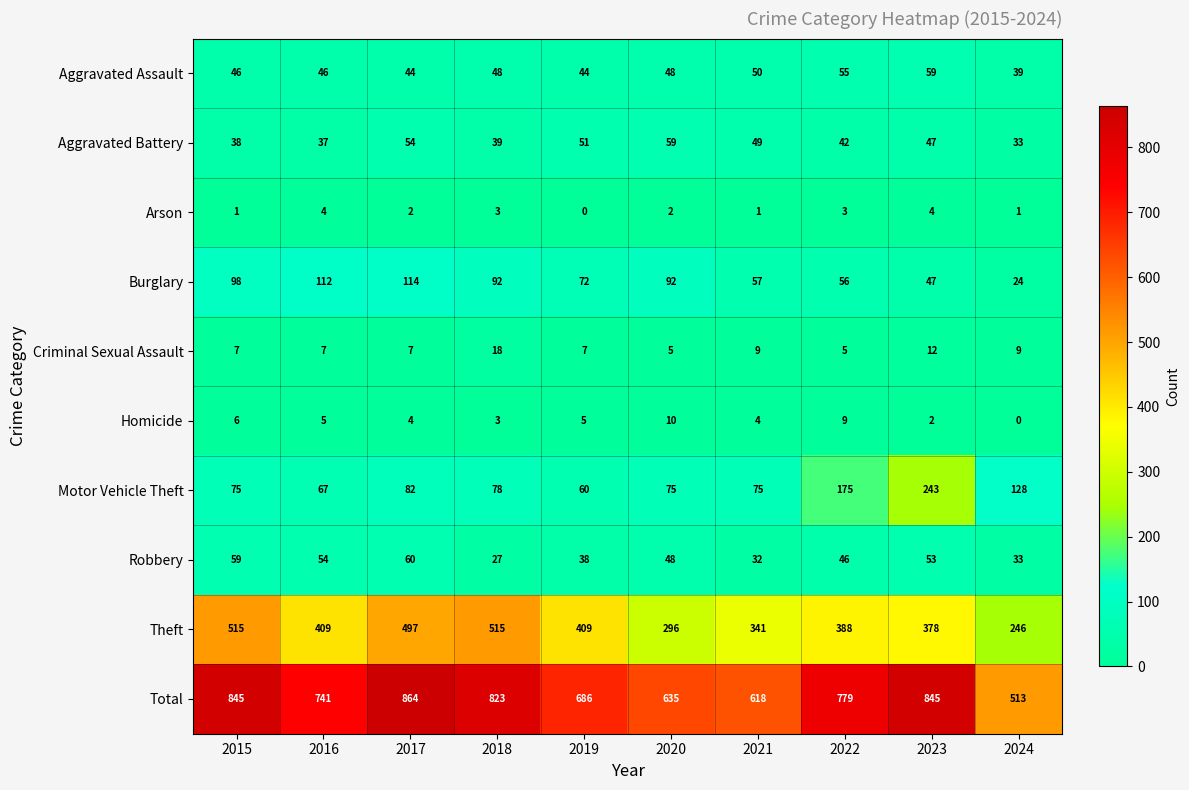

What is the total value across all series at 2019?

1372